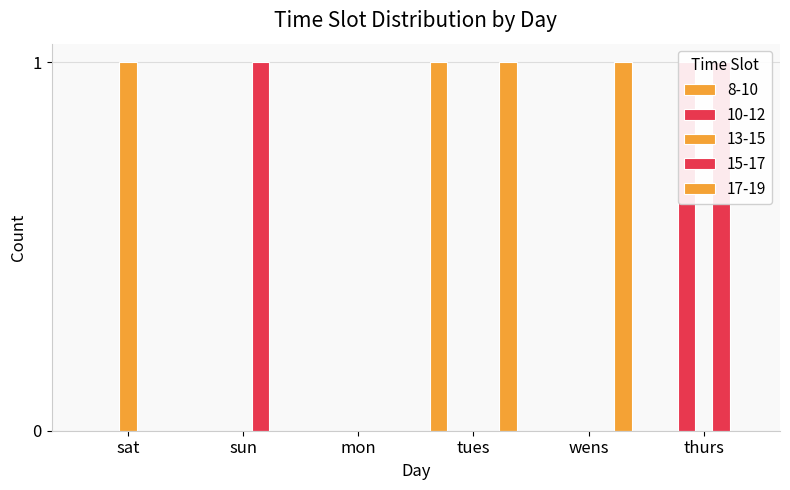

Reading left to right, extract all data points from this chart.

8-10: 0	0	0	1	0	0
10-12: 0	0	0	0	0	1
13-15: 1	0	0	0	0	0
15-17: 0	1	0	0	0	1
17-19: 0	0	0	1	1	0